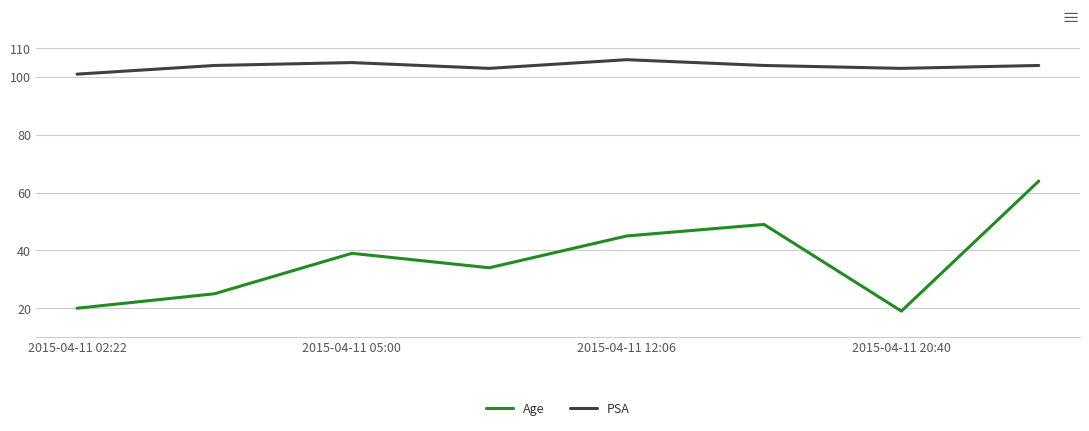

Rank the series by their maximum value, from lowest to highest.

Age, PSA